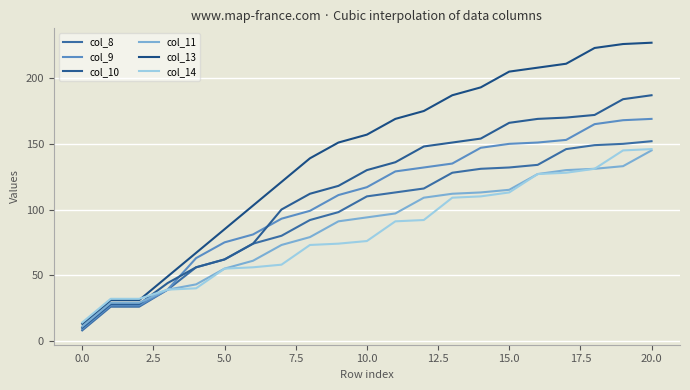

Is this an area chart (filled region under the line)?

No